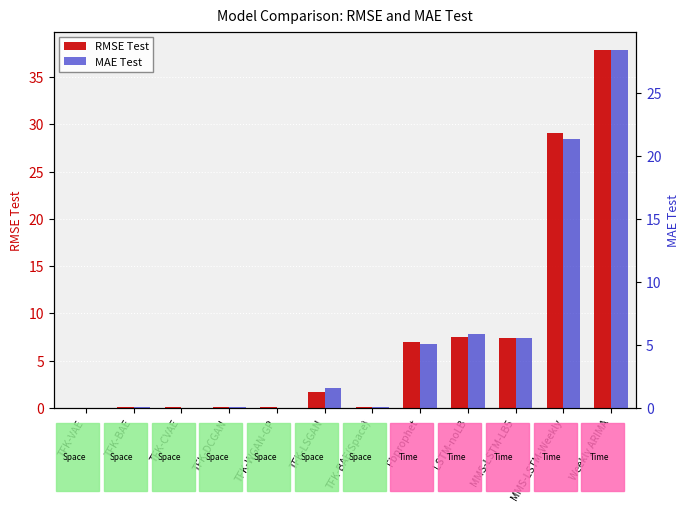

What is the highest value of the RMSE Test series?

37.9